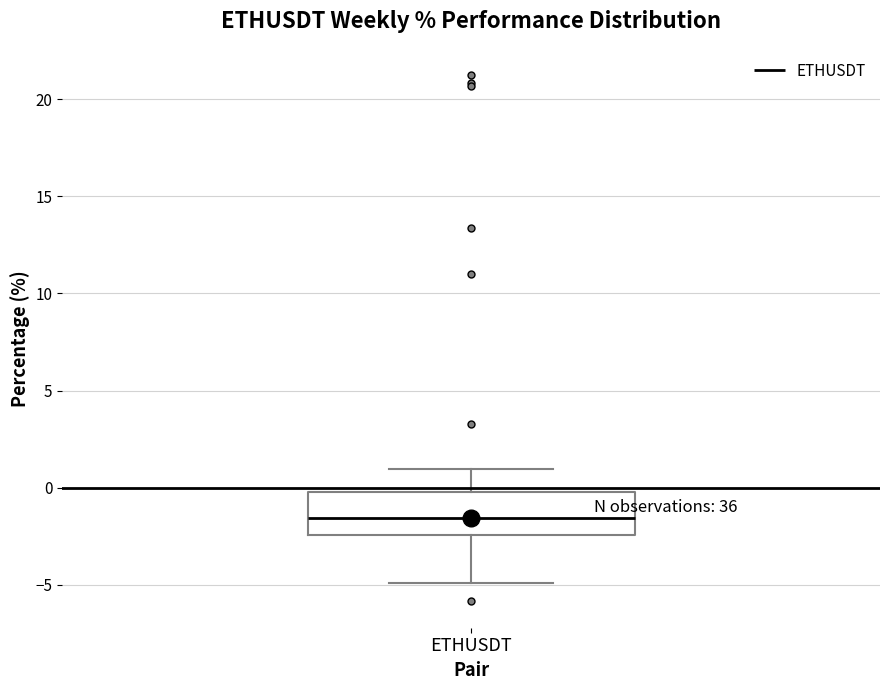

Transcribe this box plot: give where the median line is, the range the box spans, and where the two whiskers end, as read against the y-axis. The values are not printed on the chart, so give them approximately, as read against the axis.

median -1.5, box -2.5 to 0.0, whiskers -5.0 to 1.0